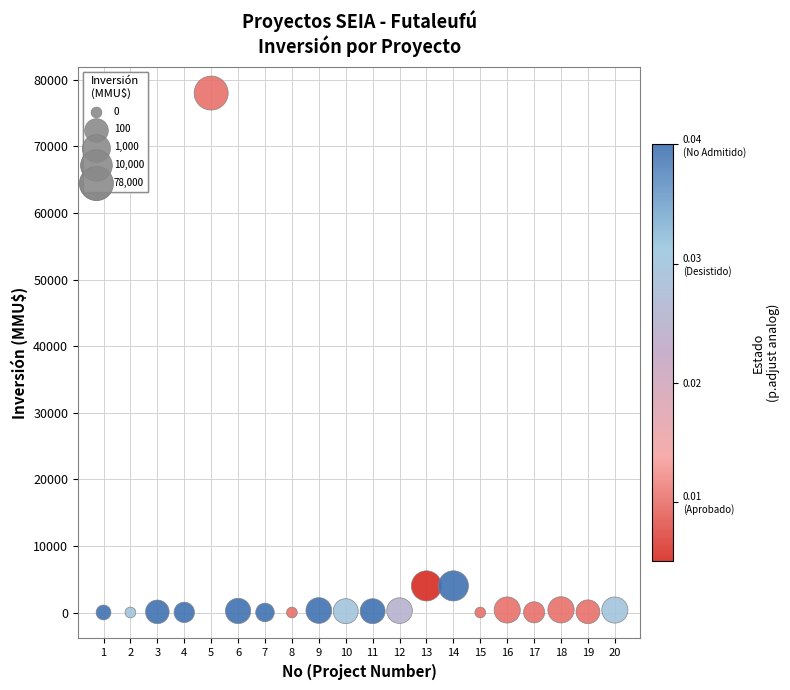

What is the range of X values (max minus min)?

19